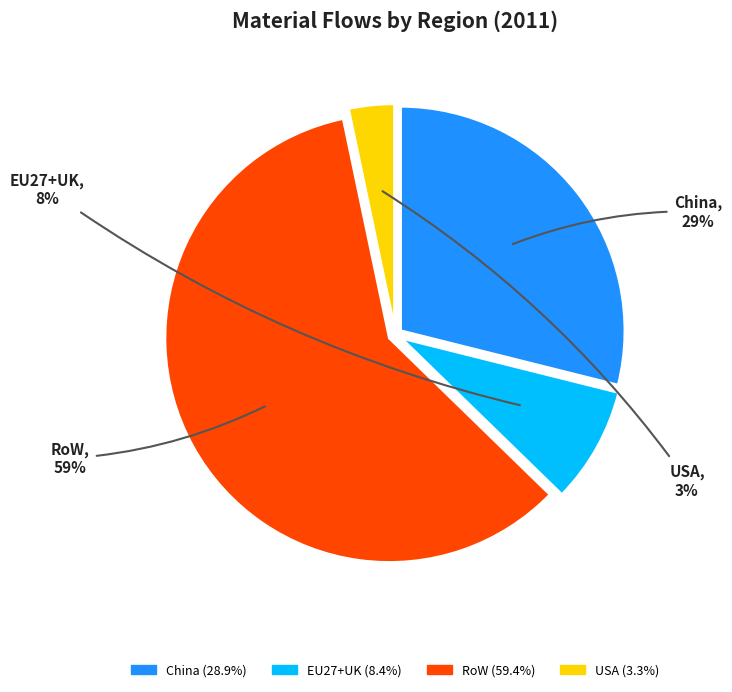

Does EU27+UK account for over 50% of the chart?

No